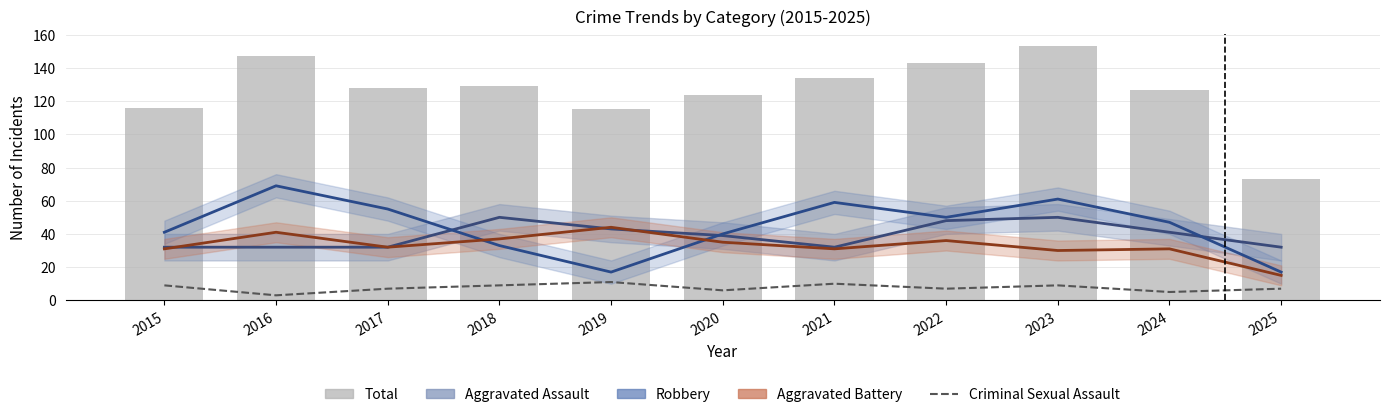

What is the minimum value for Aggravated Assault?

32